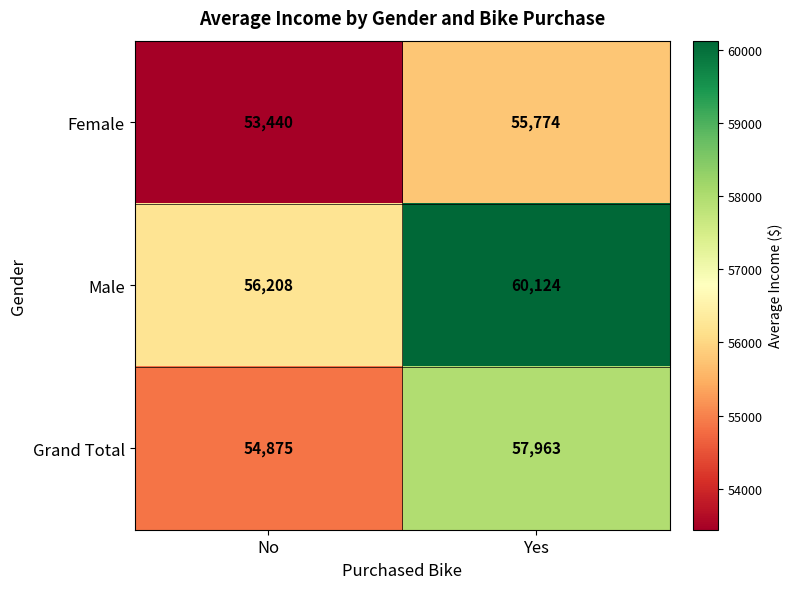

What is the sum of the Male values at No and Yes?

116332